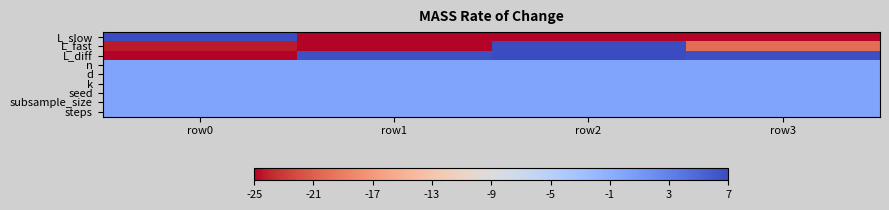

Between row3 and row0, which is larger?

row0